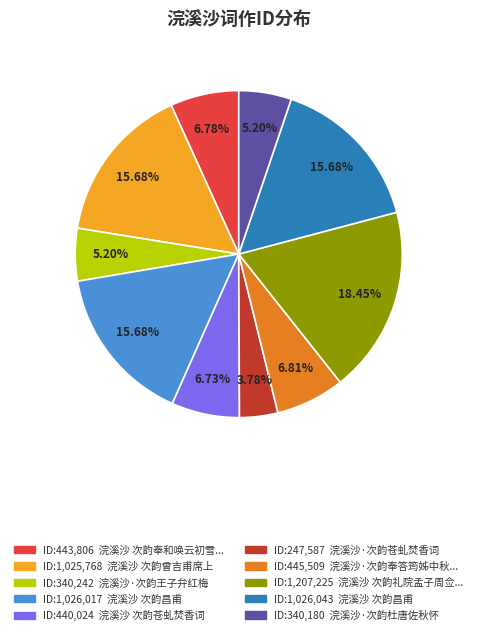

Is there a majority slice in this chart?

No